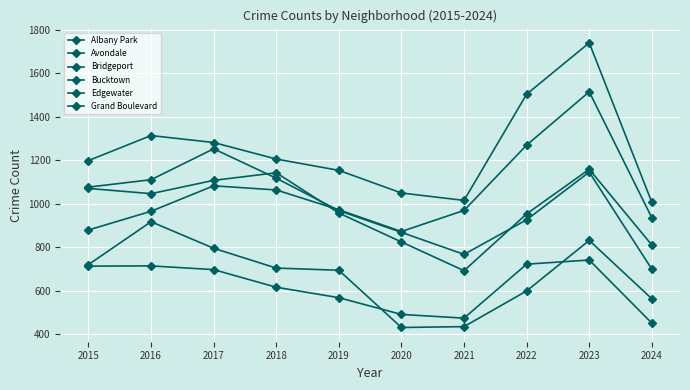

How many distinct data groups are displayed?

6